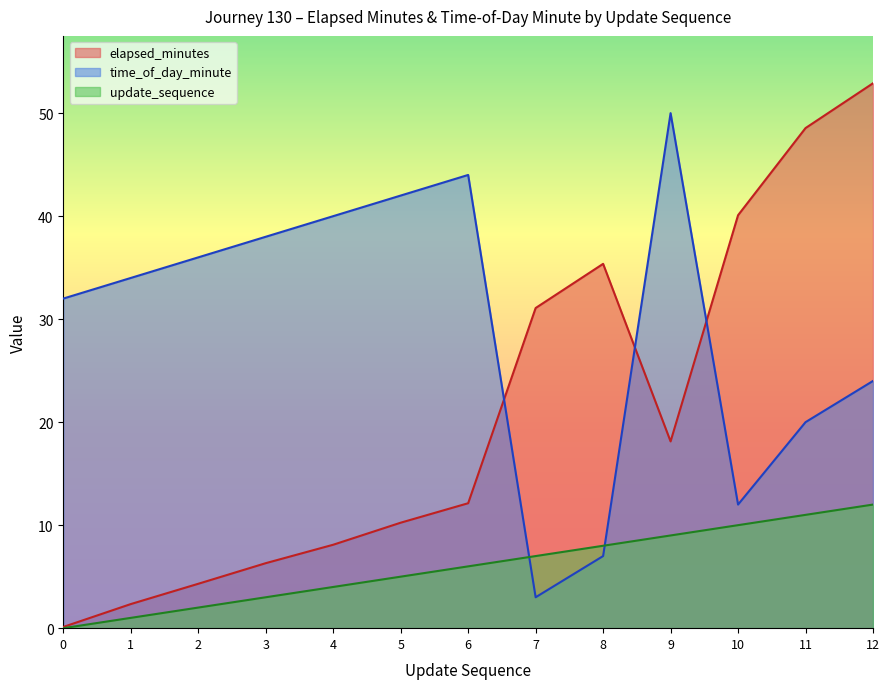

How many data points in elapsed_minutes are above 12?

7